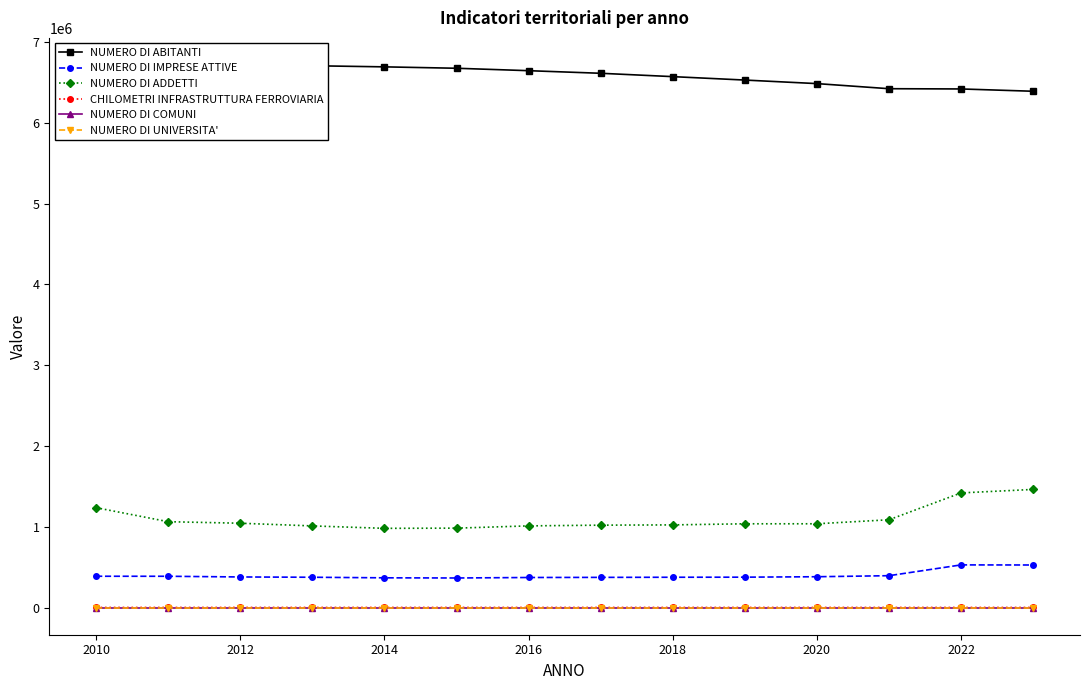

What is the difference between the maximum and minimum values in the NUMERO DI COMUNI series?

1